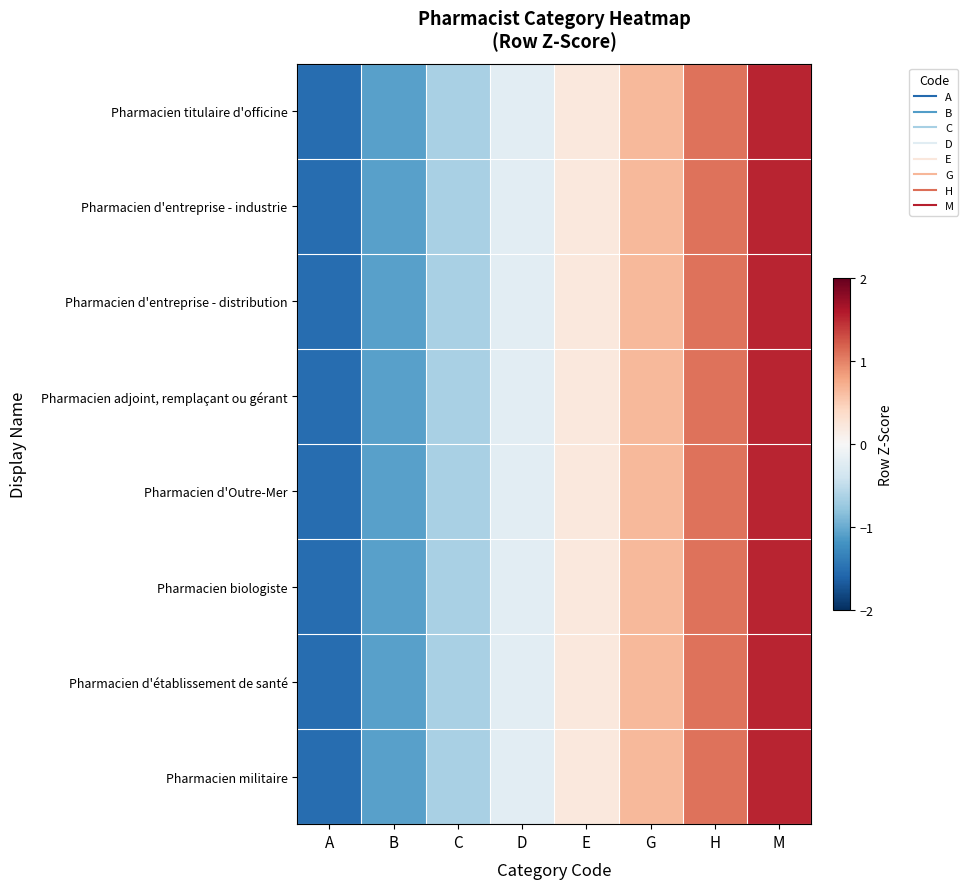

Which category has the lowest value across all series?

A